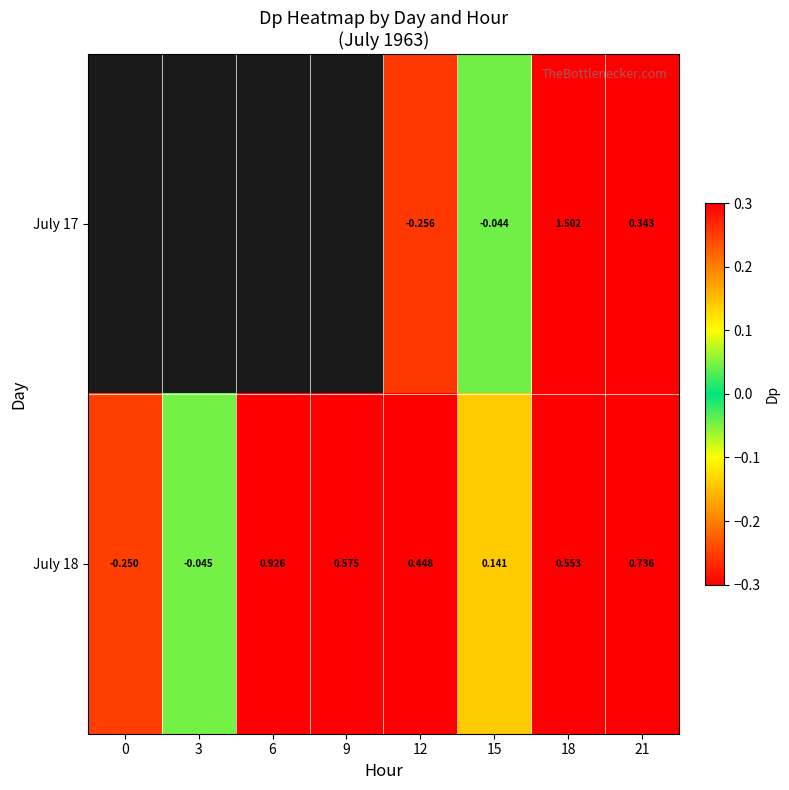

List the series in order of their peak value, highest first.

July 17, July 18